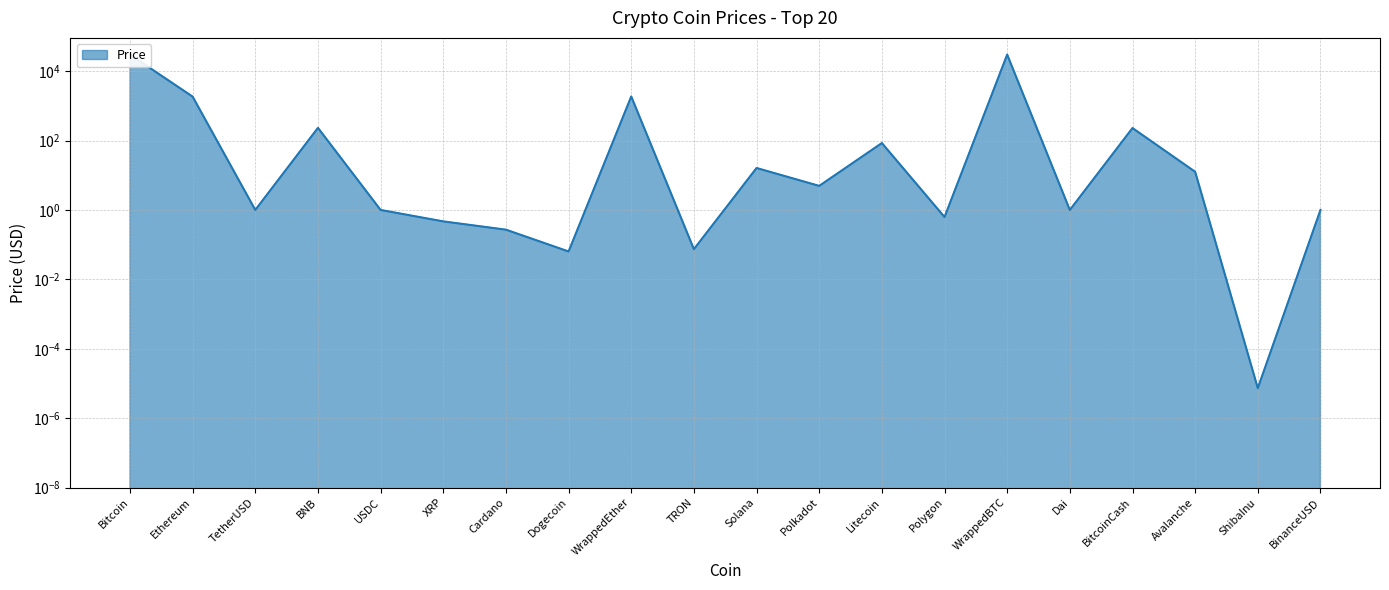

What is the change in value from Cardano to Avalanche?

+12.3